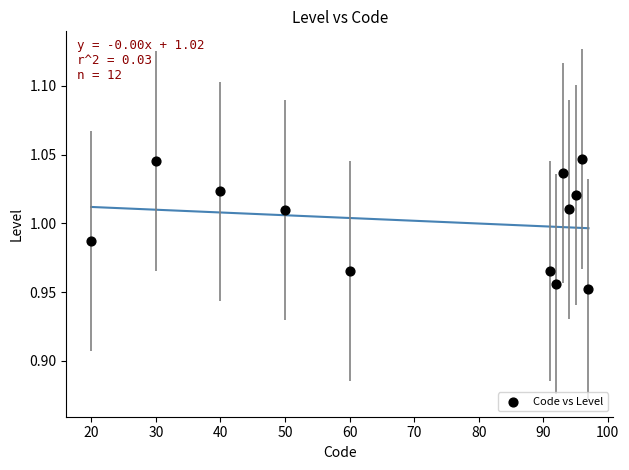

What is the average X value?

71.5